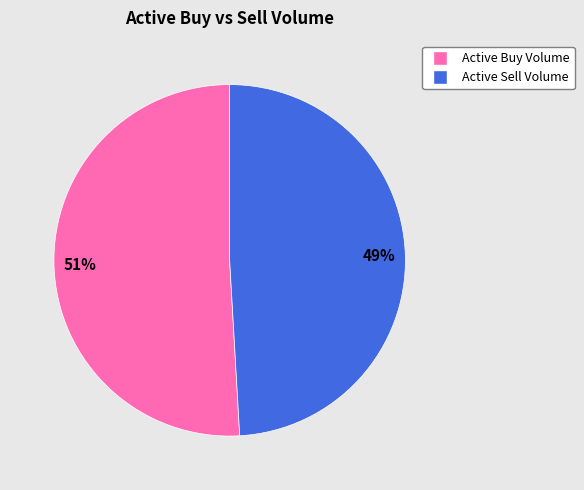

How many segments does this pie chart have?

2